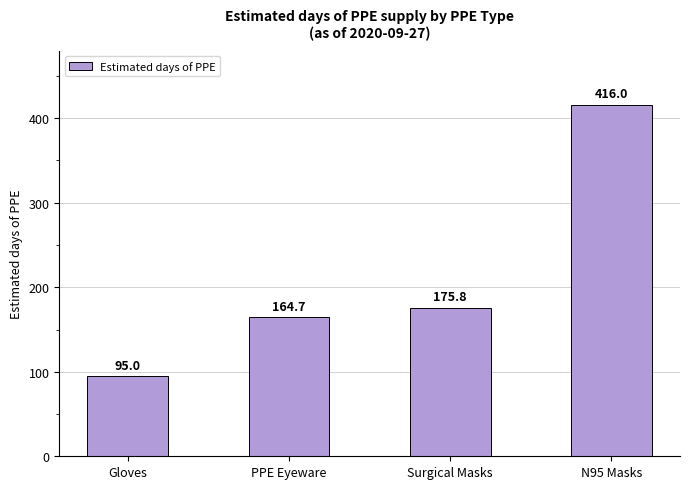

What is the difference between the maximum and minimum values?

321.1